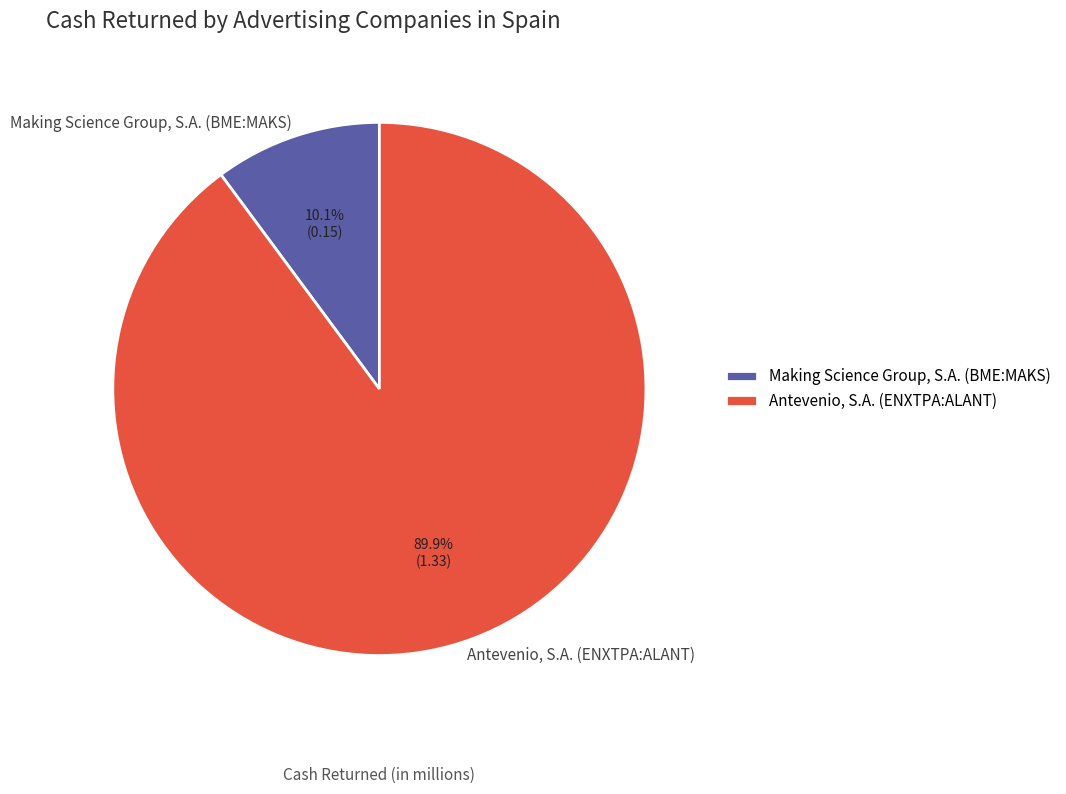

Count the number of slices in the pie.

2